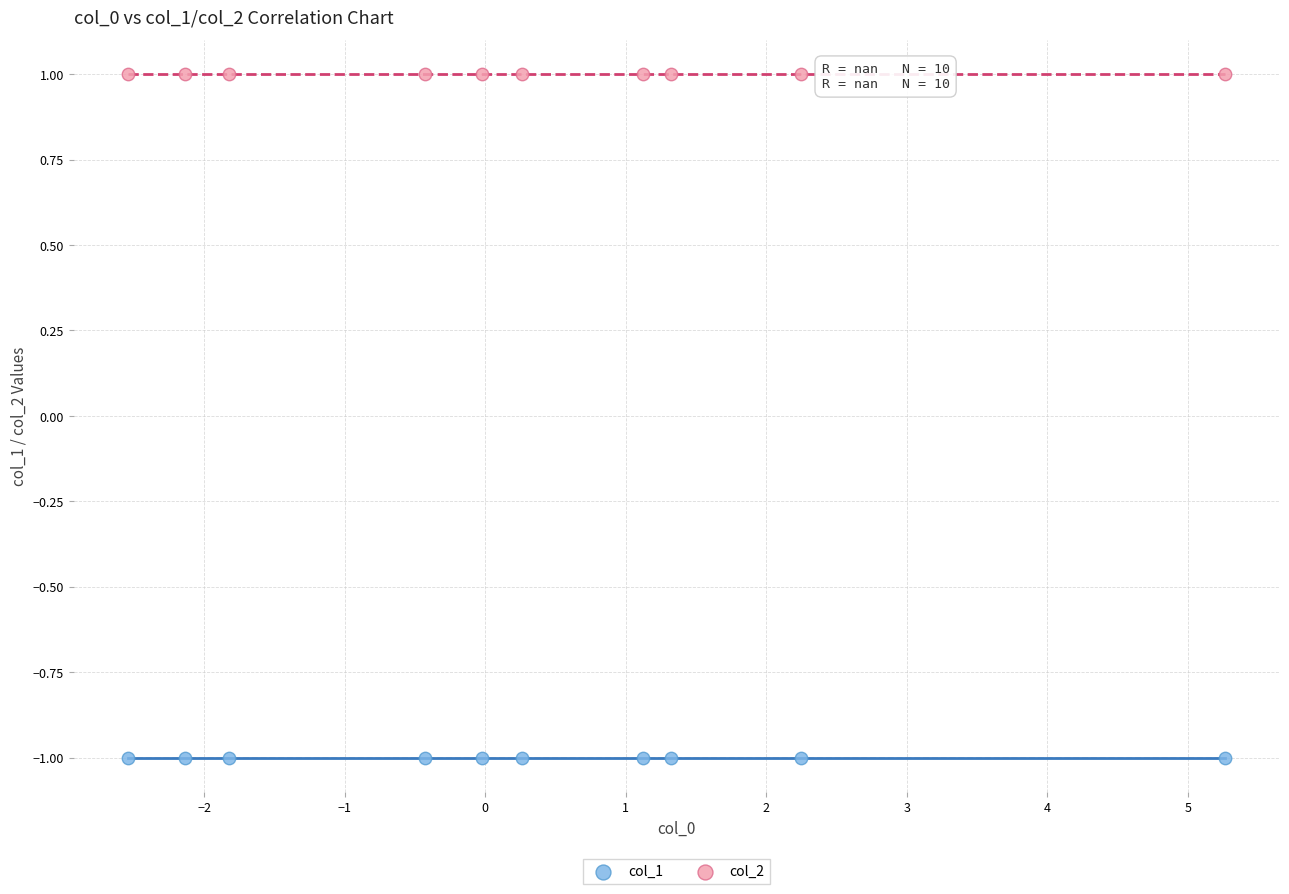

Which series reaches the minimum Y coordinate?

col_1